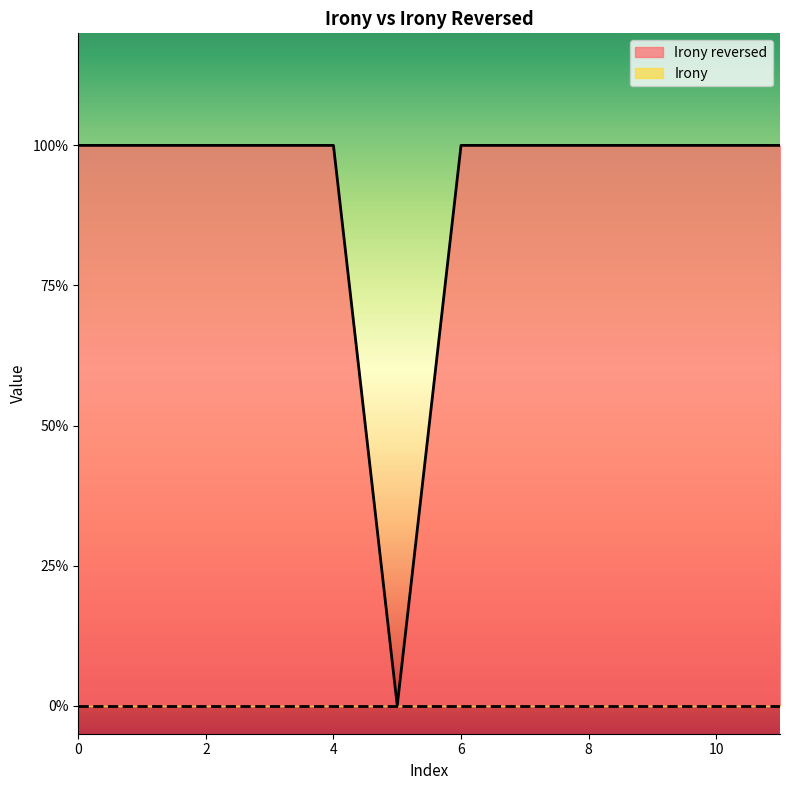

The chart shows a value of 1 at 0. True or false?

True